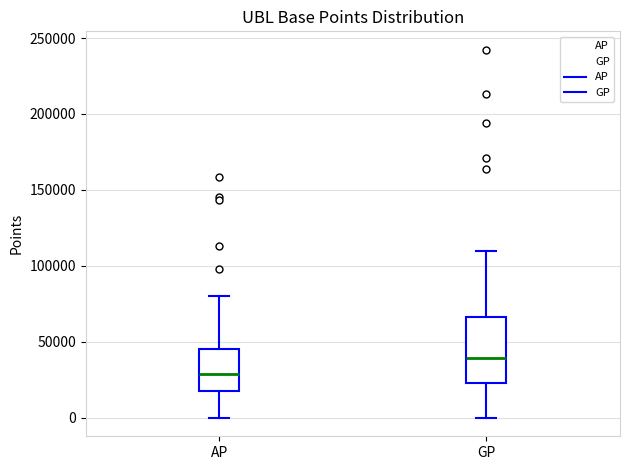

Reading left to right, transcribe this box plot: for each box, give where its median line is, the range the box spans, and where its two whiskers end, as read against the y-axis. The values are not printed on the chart, so give them approximately, as read against the axis.

AP: median 30000, box 15000 to 45000, whiskers 0 to 80000
GP: median 40000, box 25000 to 65000, whiskers 0 to 110000